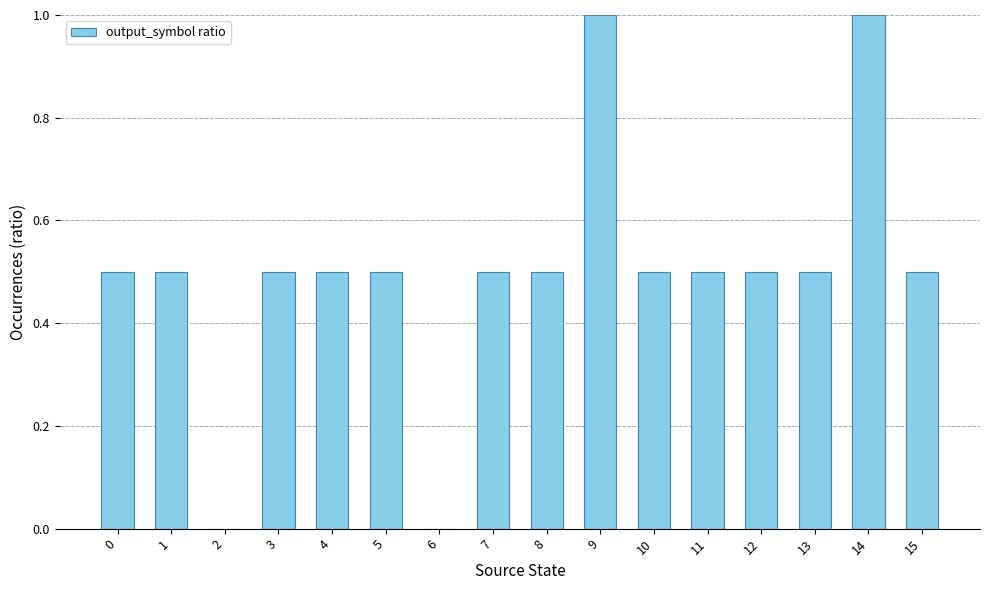

What is the sum of the values at 3 and 10?

1.0